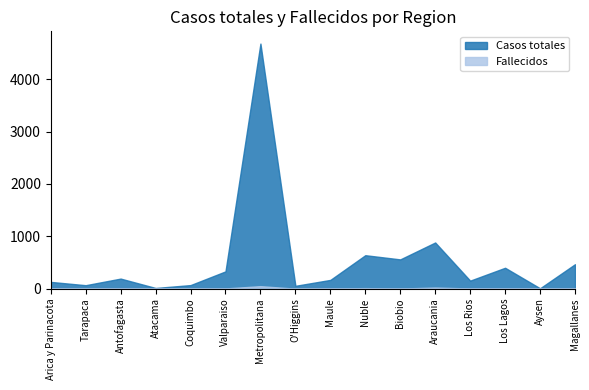

What value does the Casos totales series have at Metropolitana, to the nearest 10?

4680